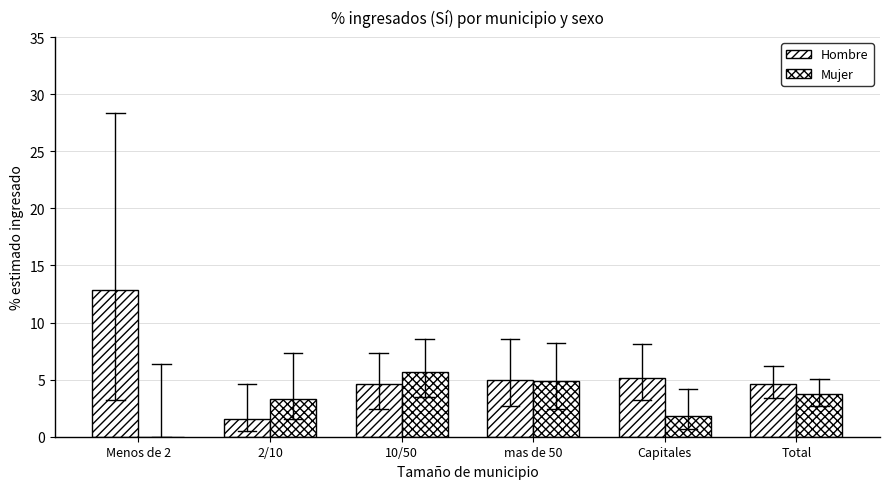

How many groups of bars are there?

6